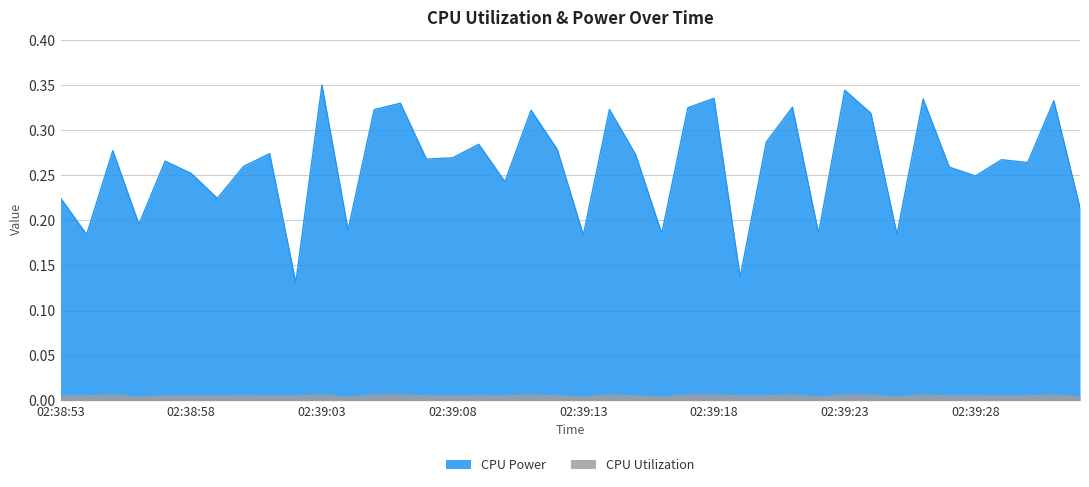

What is the label of the 23rd point from the left?

02:39:15